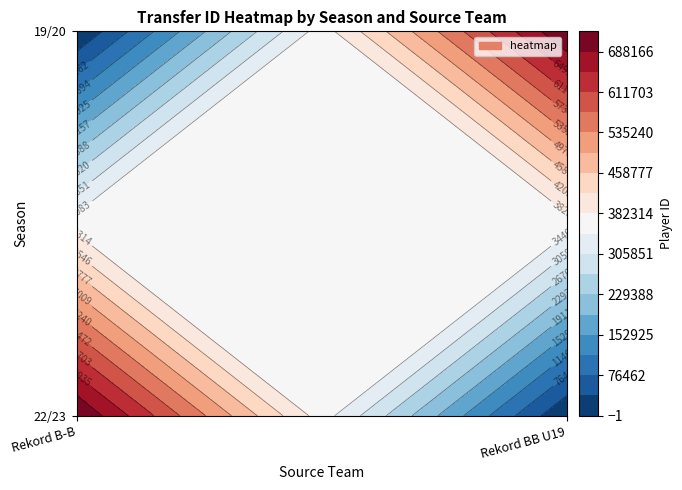

What is the average value of the Rekord BB U19 series?

363198